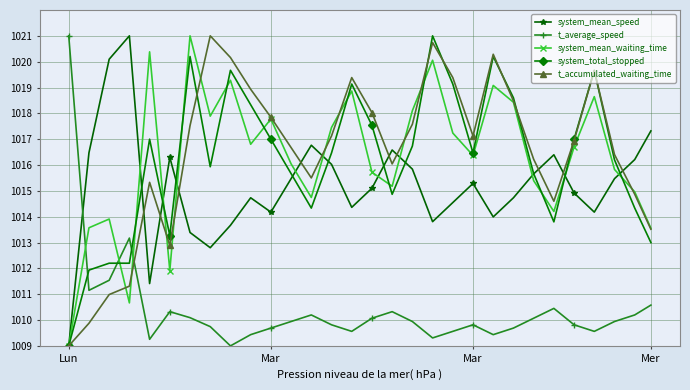

What is the minimum value shown in the chart?

1009.0